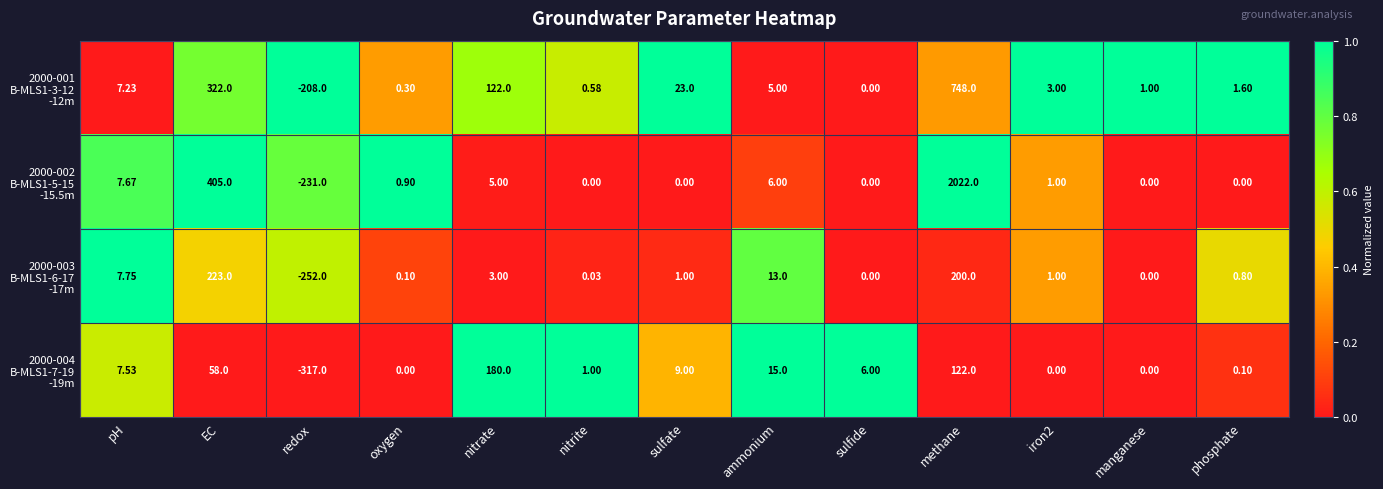

Which label corresponds to the largest value in the chart?

methane